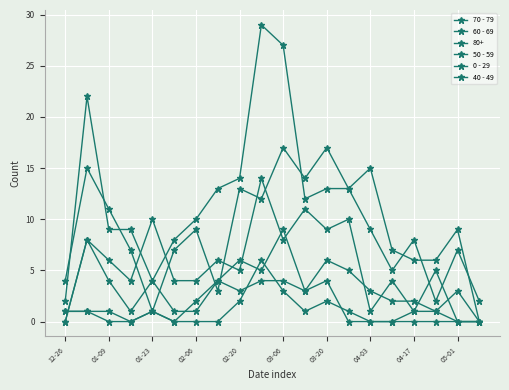

Which series ends up on top after the final intersection of 60 - 69 and 40 - 49?

60 - 69